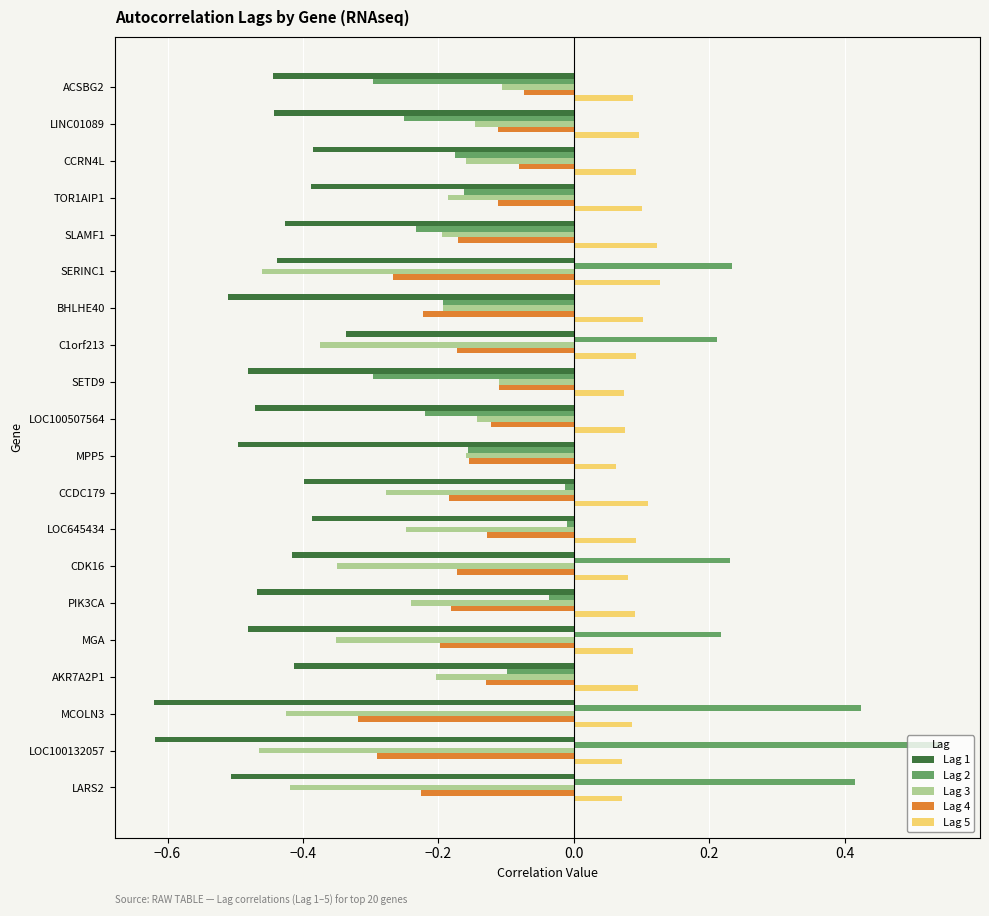

Which series has the largest range (max minus min)?

Lag 2